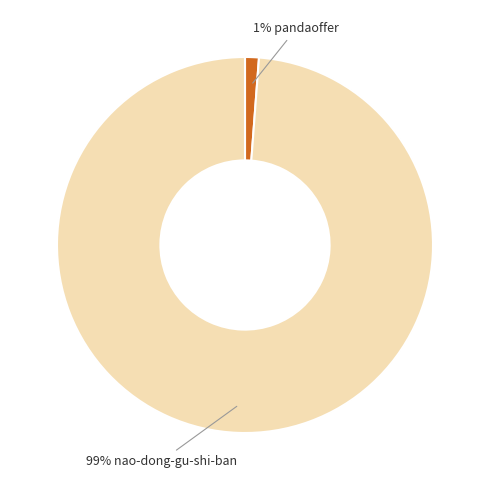

Is there any slice that represents more than half of the pie?

Yes